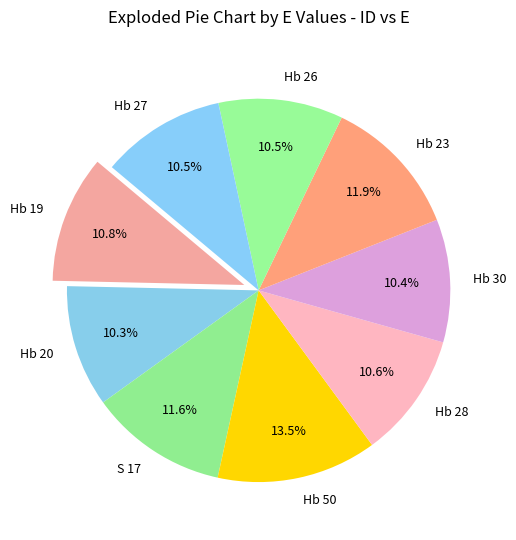

Do S 17 and Hb 20 together represent more than half of the pie?

No